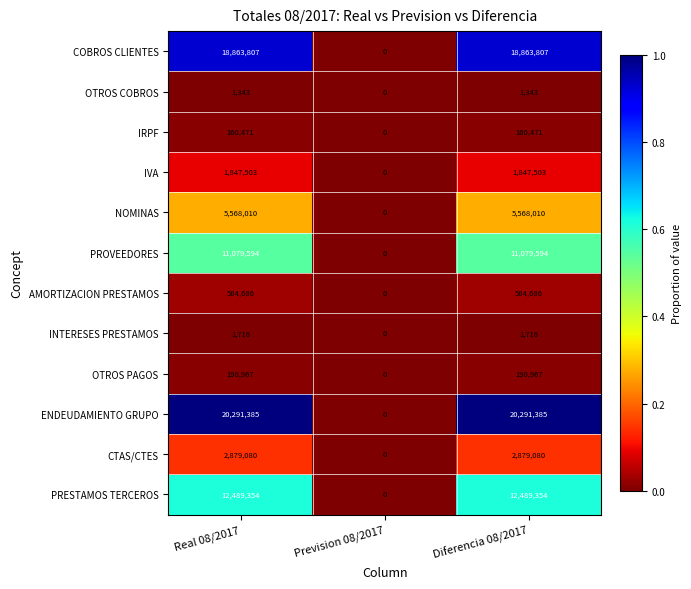

What is the sum of the AMORTIZACION PRESTAMOS values at Diferencia 08/2017 and Prevision 08/2017?

584686